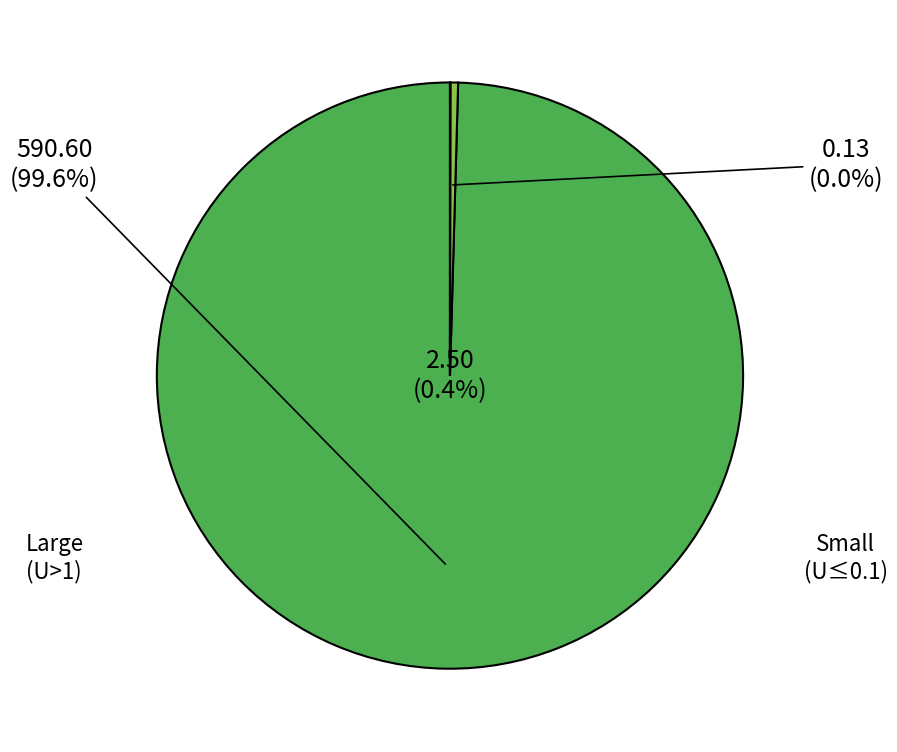

Does 35 represent more than half of the total?

No